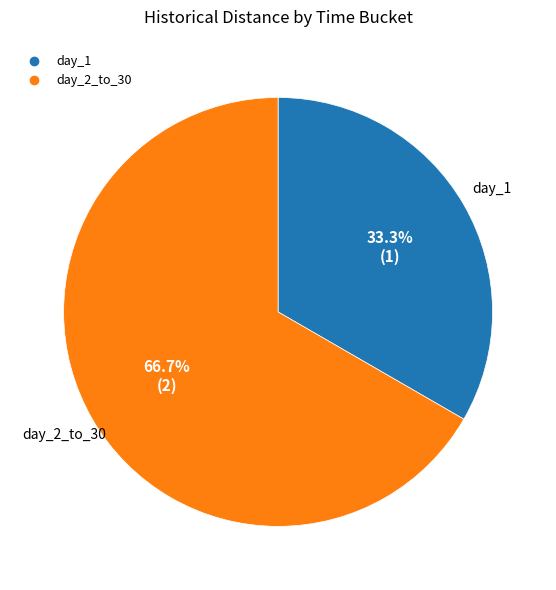

To the nearest percent, what is the average slice percentage?

50%